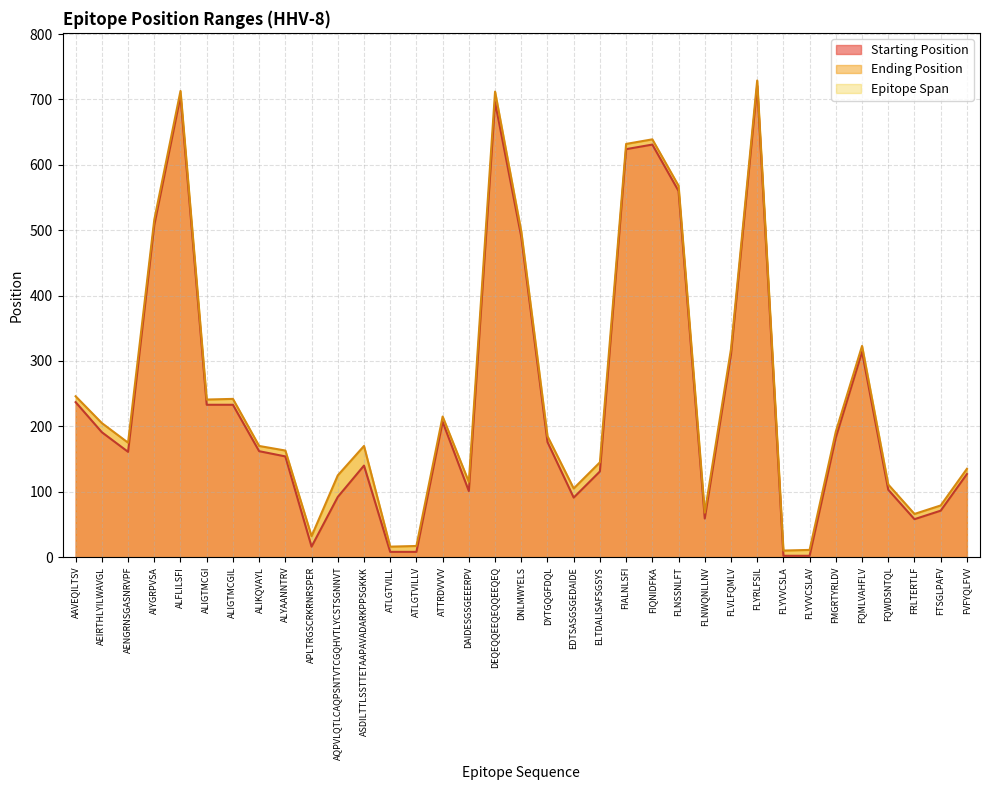

What is the minimum value shown in the chart?

2